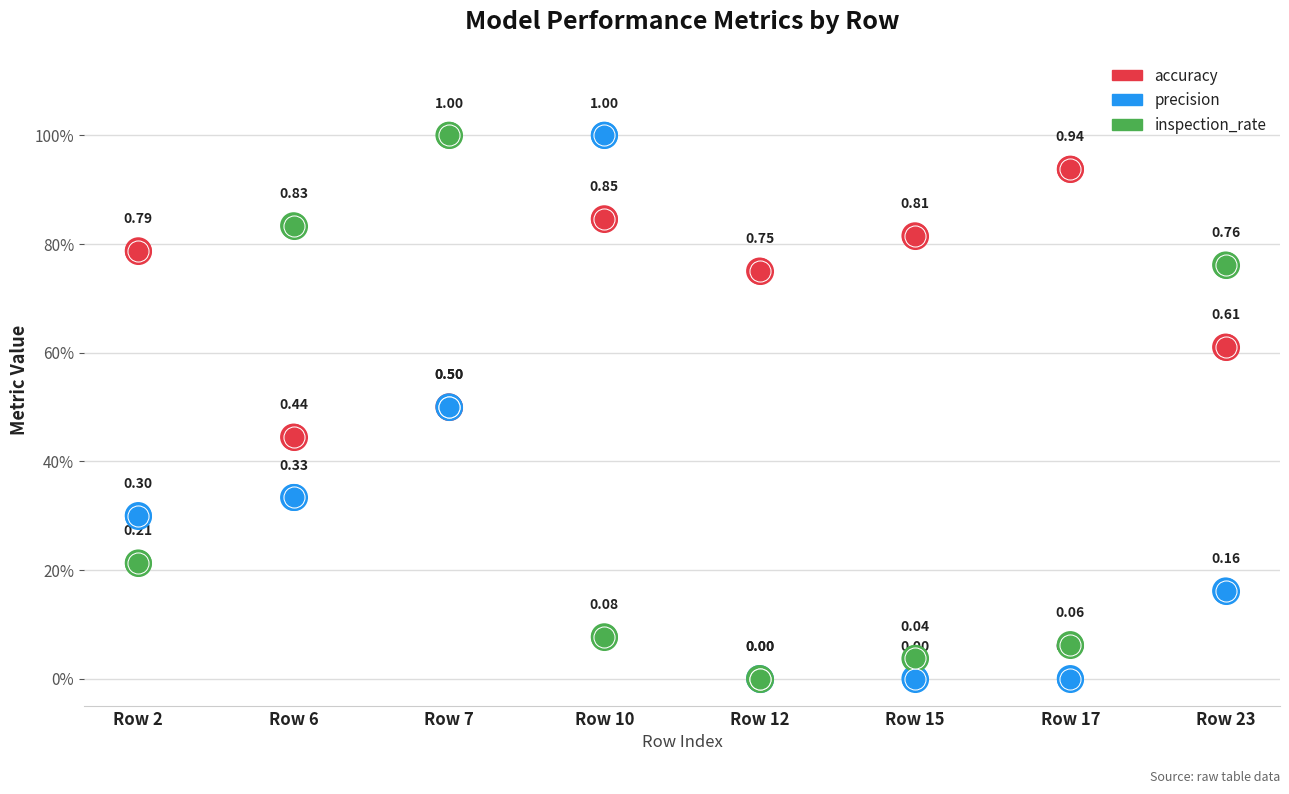

Which series has the largest total across all categories?

accuracy